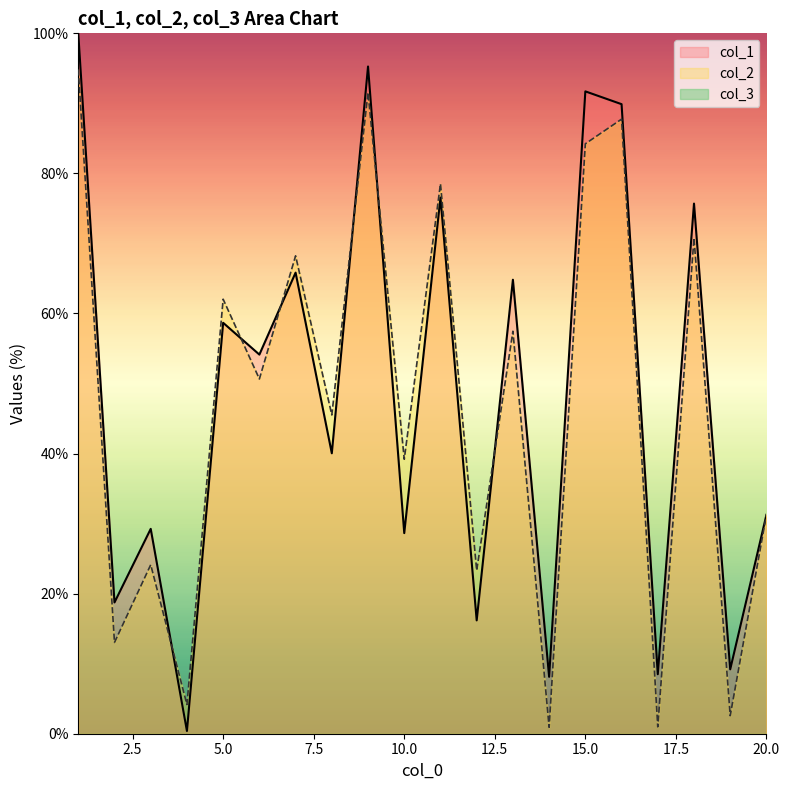

What is the value of the col_2 point at the 2nd from the left?

13.0